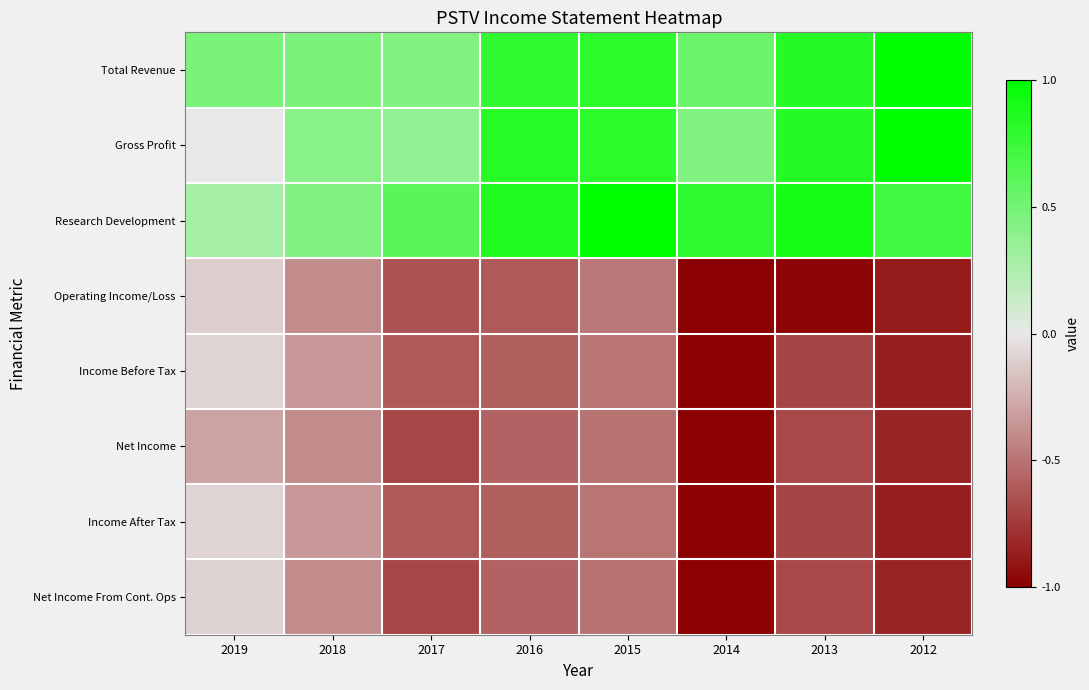

What is the total value across all series at 2012?

-1.6